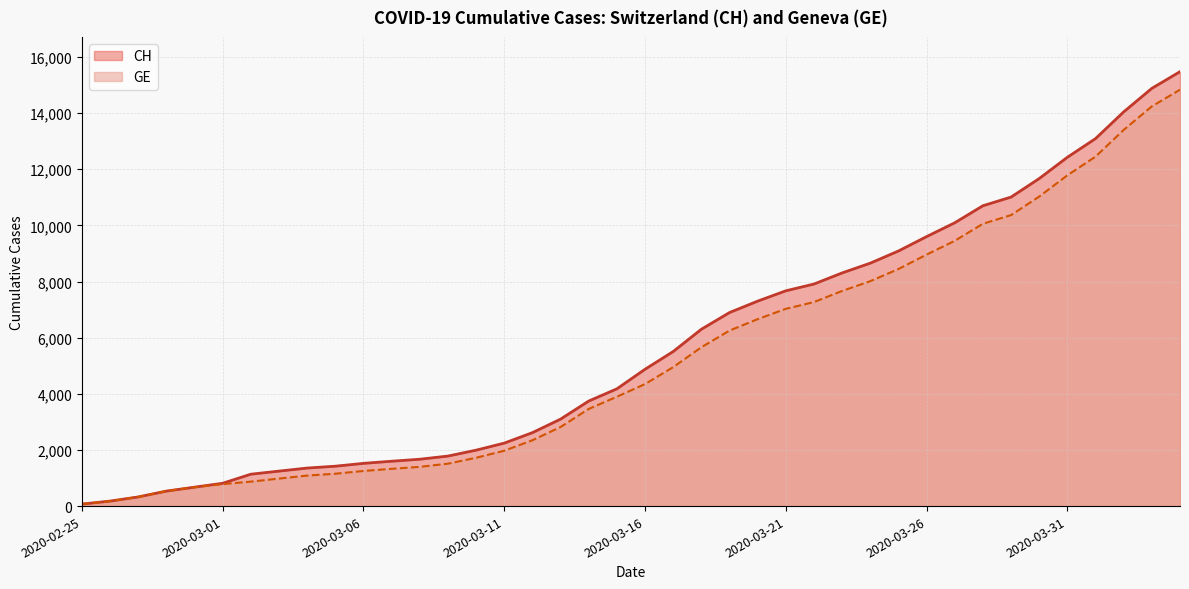

Which series has the largest total across all categories?

CH